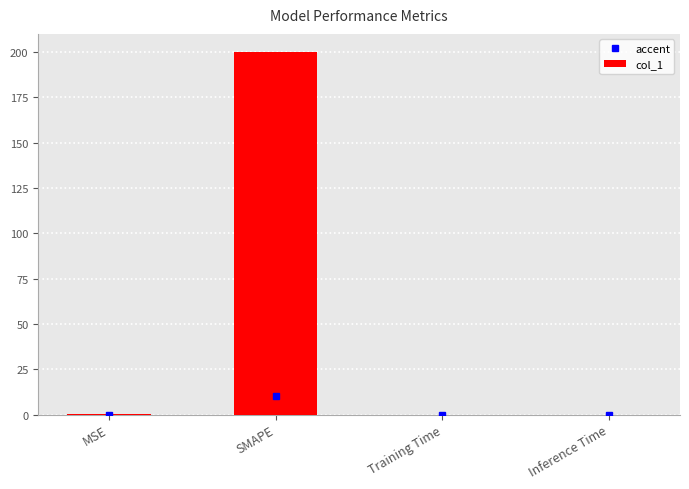

The value at SMAPE is 200.0. True or false?

True